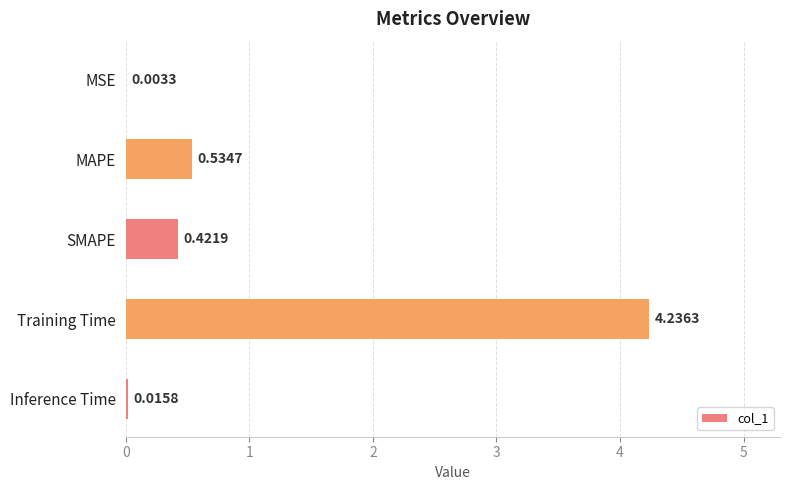

At which category does the chart reach its peak across all series?

Training Time